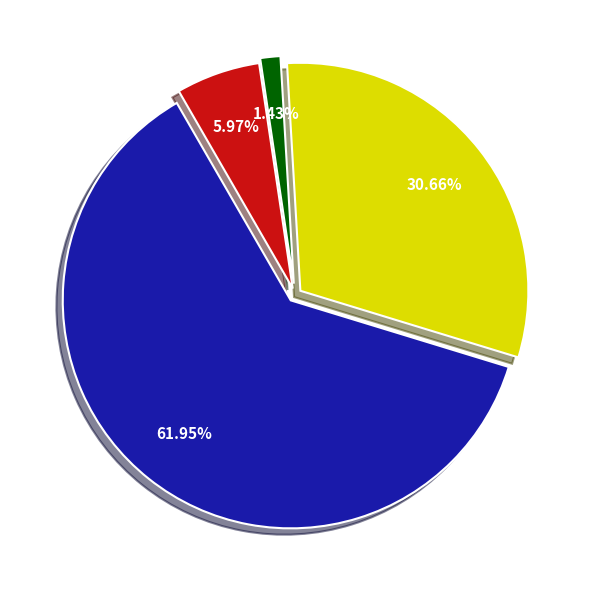

Is there any slice that represents more than half of the pie?

Yes